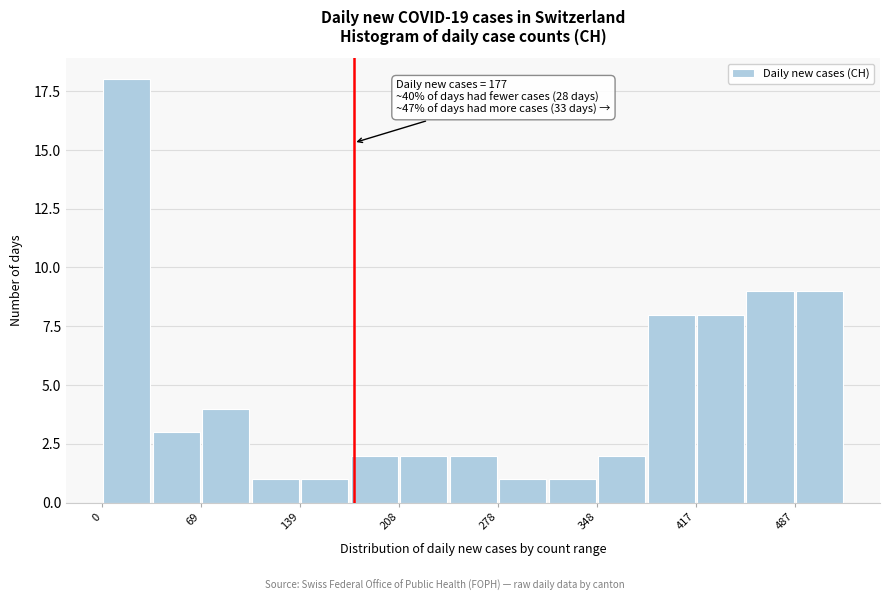

Read against the x-axis, roughly where is the centre of the tallest bar?

20